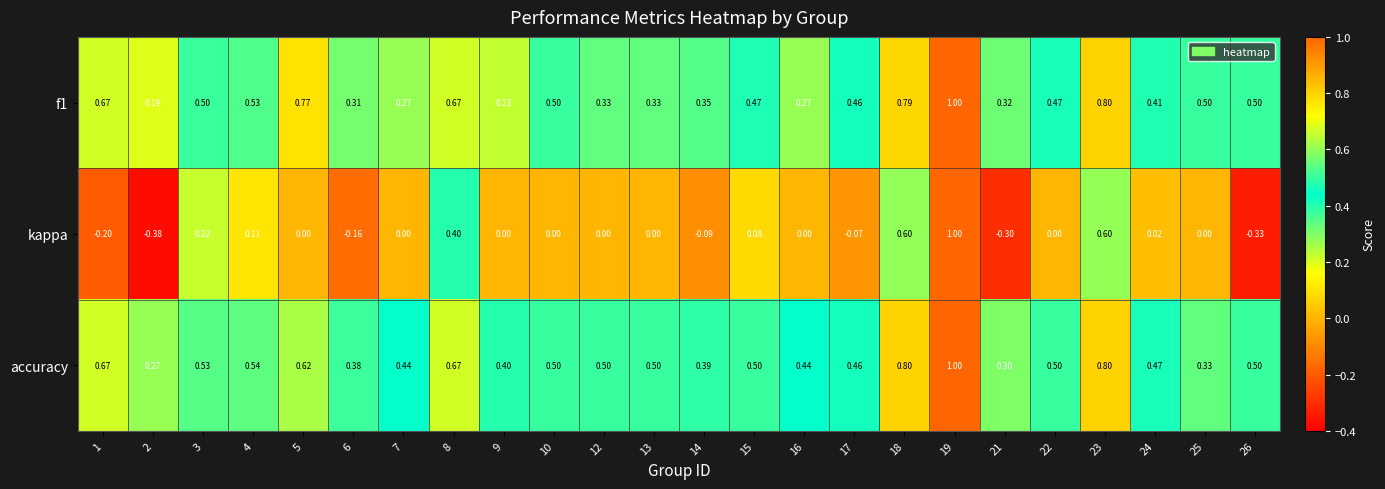

Which series has the largest range (max minus min)?

kappa